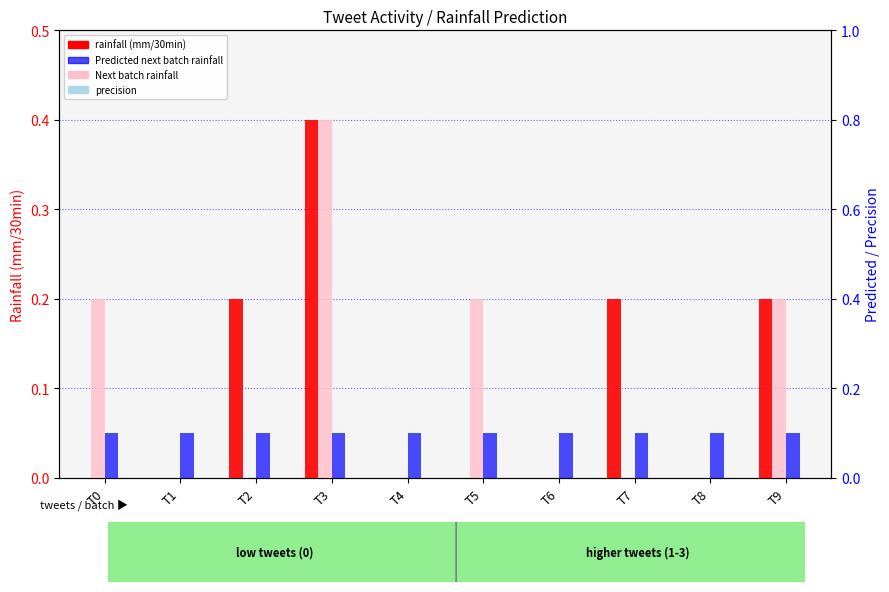

Rank the series by their maximum value, from highest to lowest.

rainfall (mm/30min), Next batch rainfall (mm/30min), Predicted next batch rainfall (mm/30min), precision